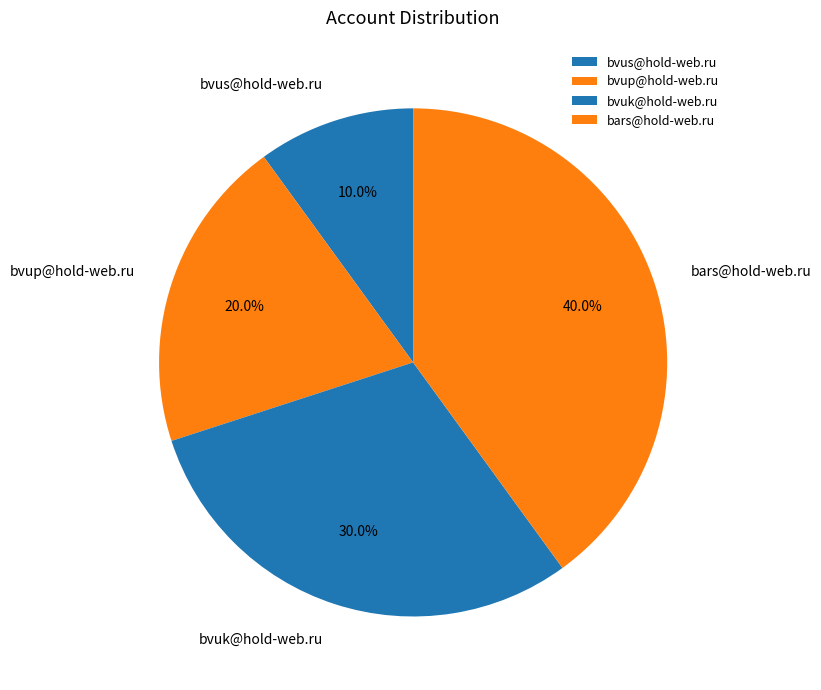

Does bvuk@hold-web.ru represent more than half of the total?

No